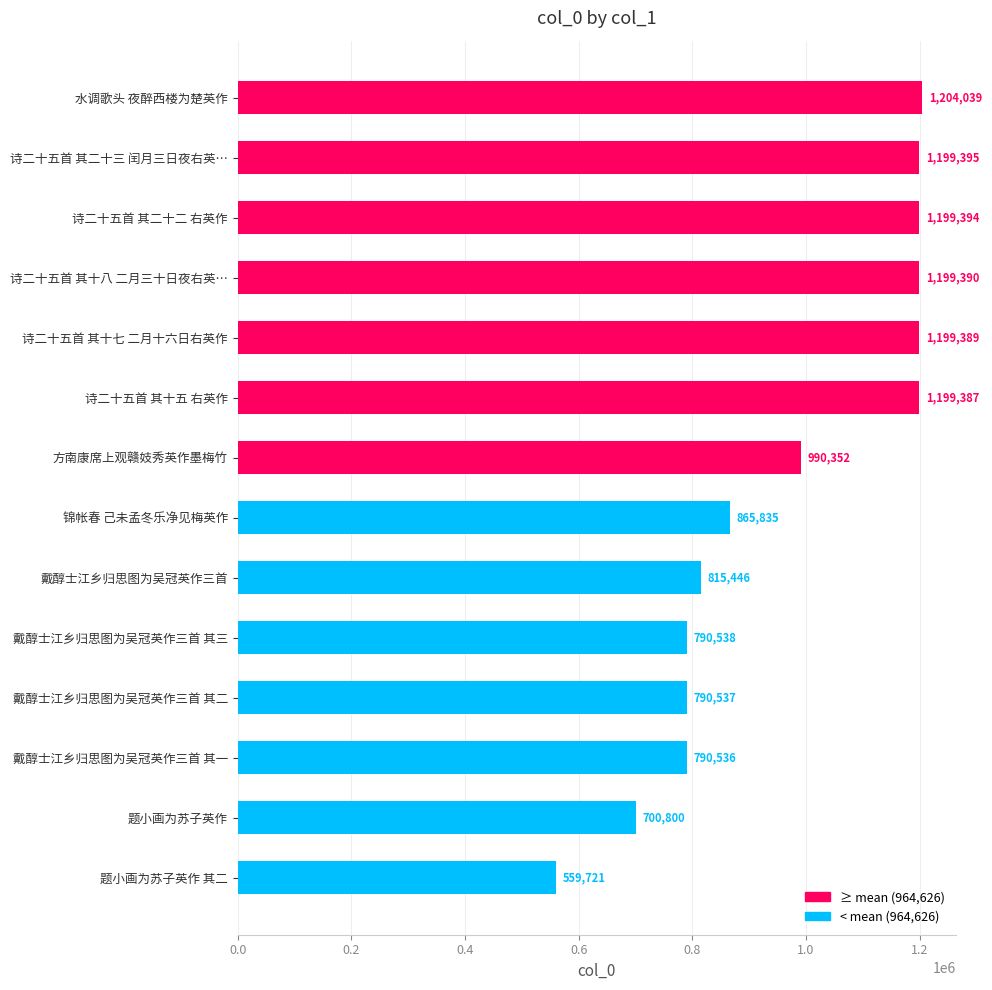

What is the ratio of the value at 戴醇士江乡归思图为吴冠英作三首 其一 to the value at 戴醇士江乡归思图为吴冠英作三首 其三?

1.0